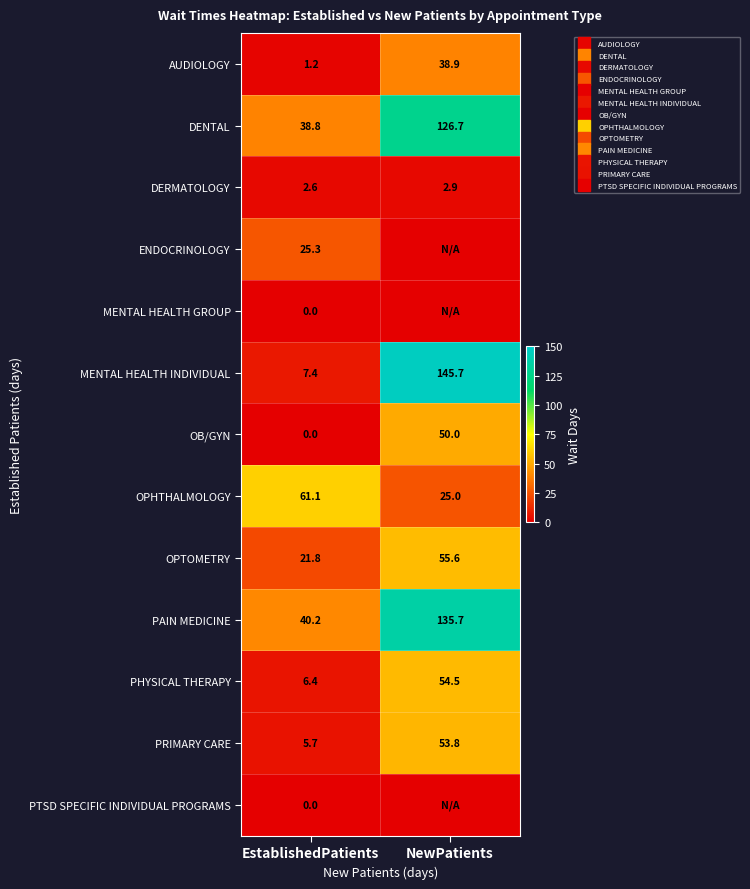

Between EstablishedPatients and NewPatients, which series saw the biggest shift?

MENTAL HEALTH INDIVIDUAL